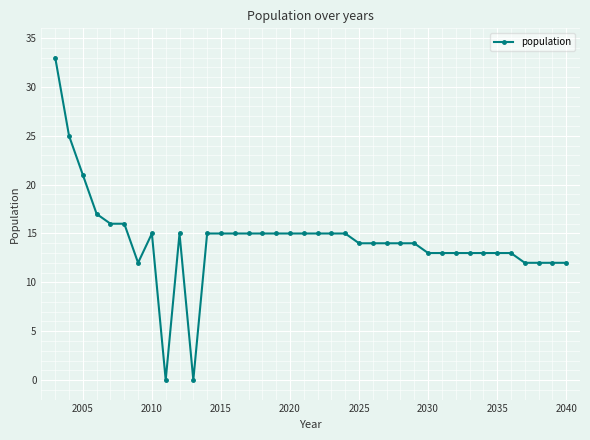

Count the number of data series in this chart.

1